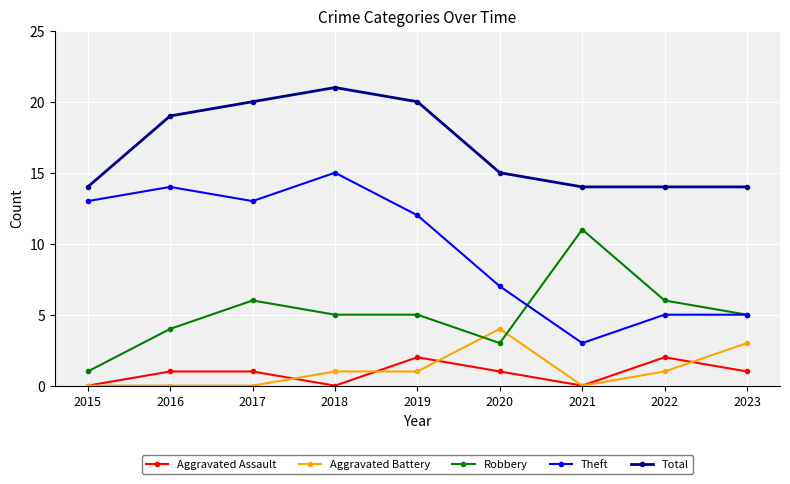

Reading left to right, list all the values displayed in this chart.

Aggravated Assault: 2015=0	2016=1	2017=1	2018=0	2019=2	2020=1	2021=0	2022=2	2023=1
Aggravated Battery: 2015=0	2016=0	2017=0	2018=1	2019=1	2020=4	2021=0	2022=1	2023=3
Robbery: 2015=1	2016=4	2017=6	2018=5	2019=5	2020=3	2021=11	2022=6	2023=5
Theft: 2015=13	2016=14	2017=13	2018=15	2019=12	2020=7	2021=3	2022=5	2023=5
Total: 2015=14	2016=19	2017=20	2018=21	2019=20	2020=15	2021=14	2022=14	2023=14